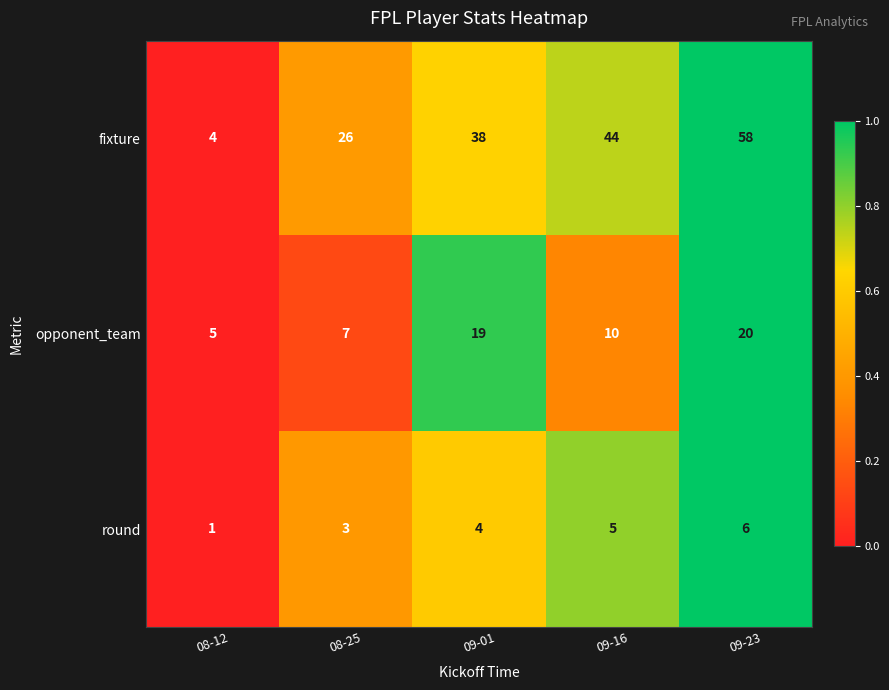

What is the total value across all series at 09-16?

59